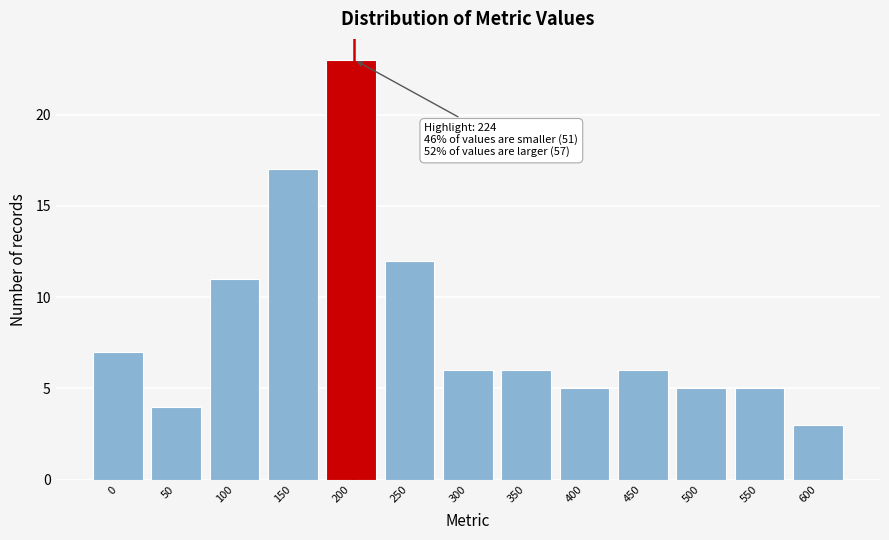

Reading left to right, extract all data points from this chart.

7	4	11	17	23	12	6	6	5	6	5	5	3